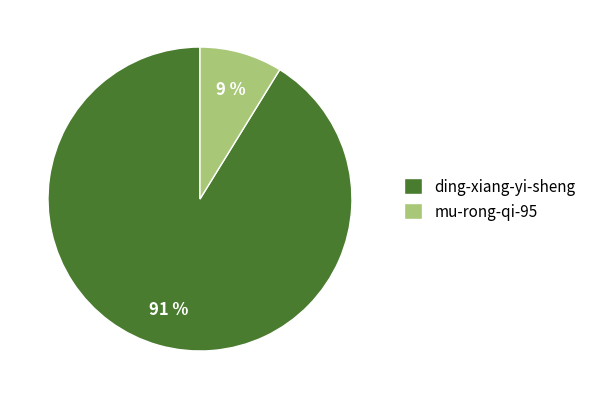

Do mu-rong-qi-95 and ding-xiang-yi-sheng together represent more than half of the pie?

Yes